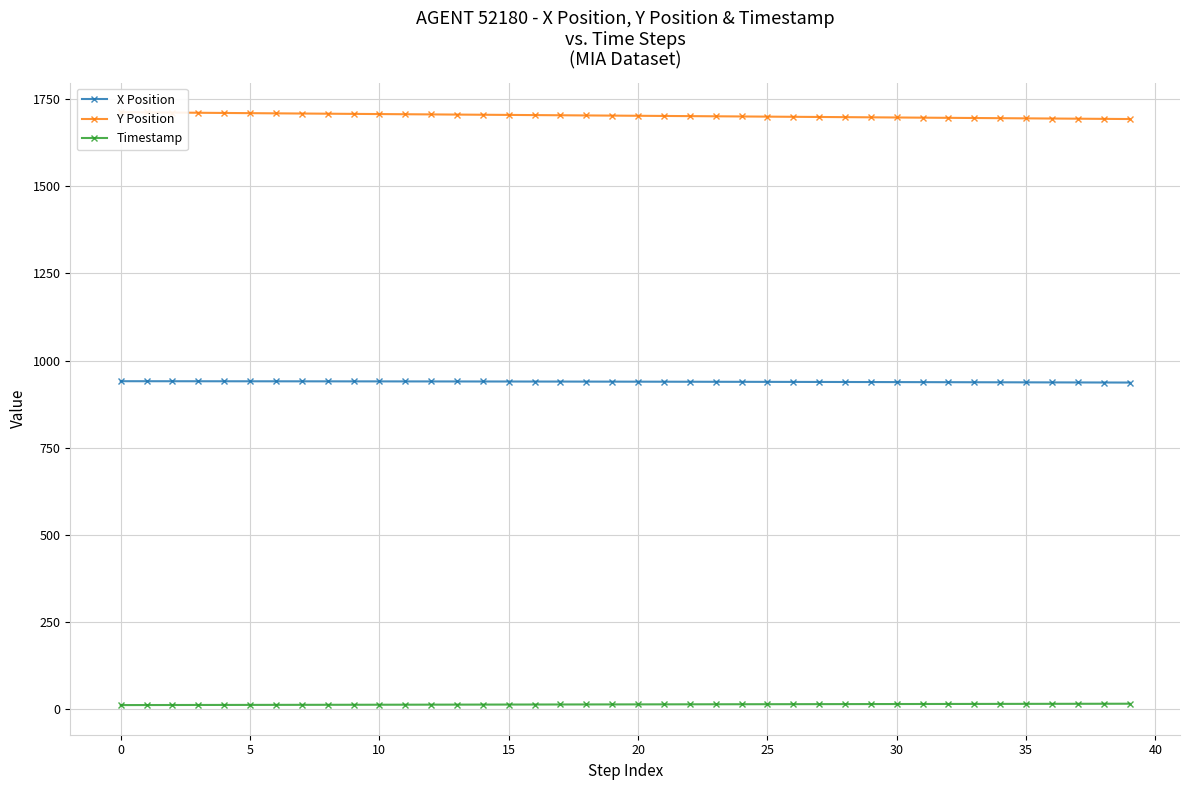

True or false: Timestamp and X Position intersect in this chart.

False